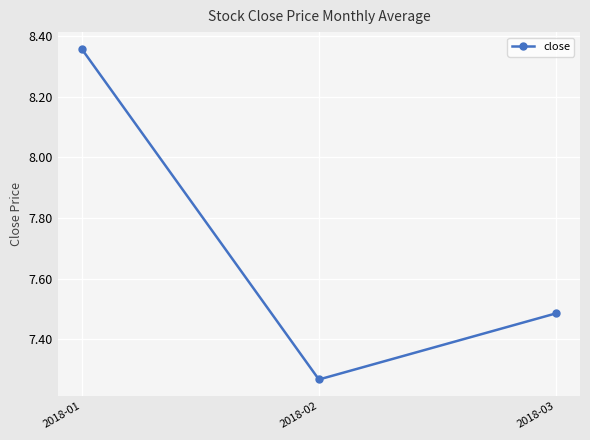

How many values are between 7 and 8?

2